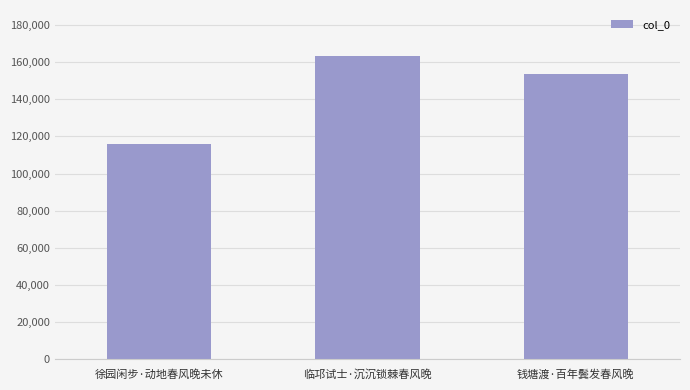

List the labels in order of value, largest first.

临邛试士·沉沉锁棘春风晚, 钱塘渡·百年鬓发春风晚, 徐园闲步·动地春风晚未休